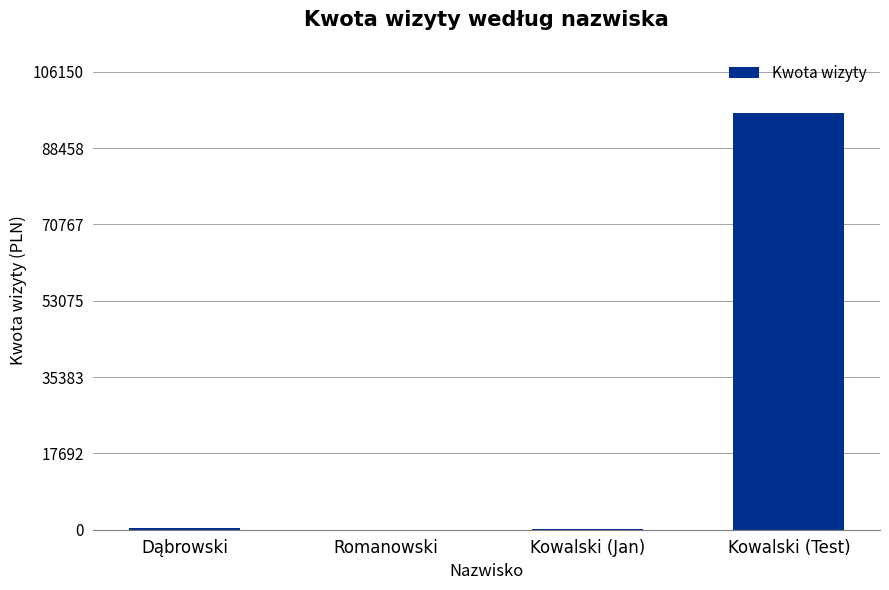

Which has a higher value, Kowalski (Test) or Kowalski (Jan)?

Kowalski (Test)